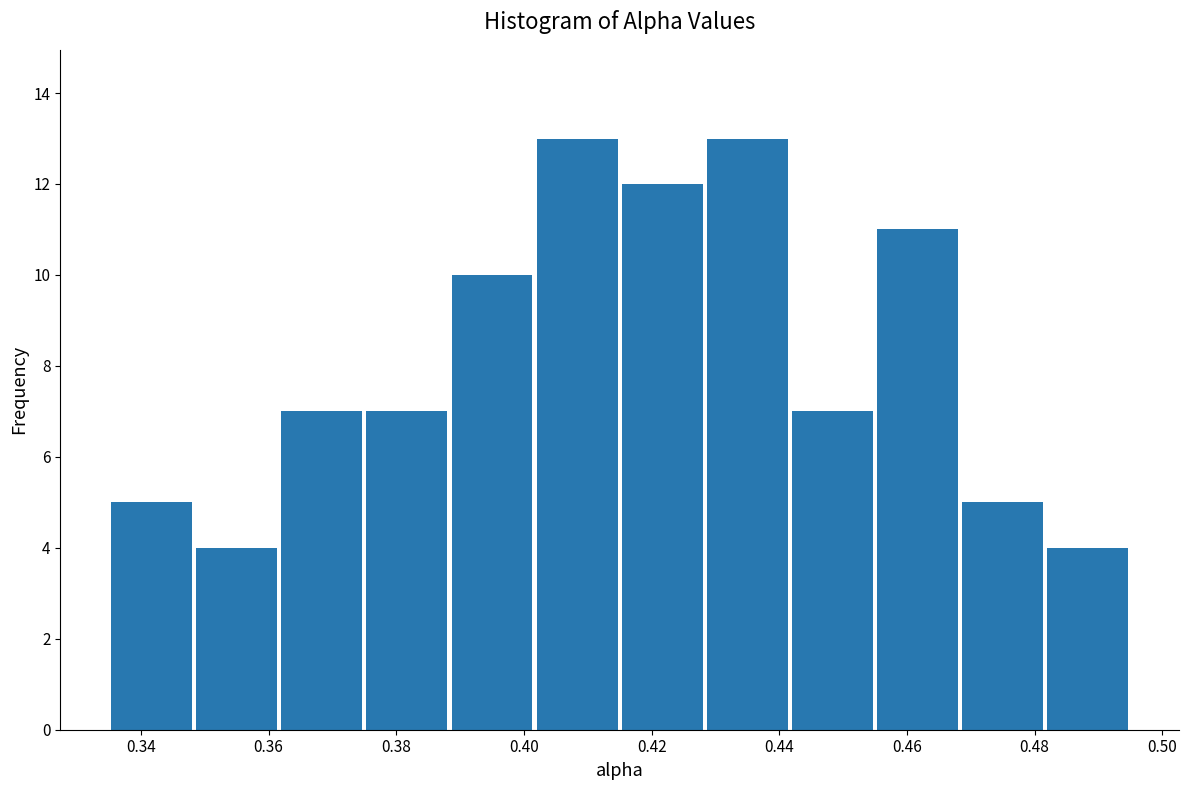

How tall is the bar that spans 0.456 to 0.468 on the x-axis? Neither the bar edges nor the heights are printed on the chart, so give them approximately, as read against the axes.

11